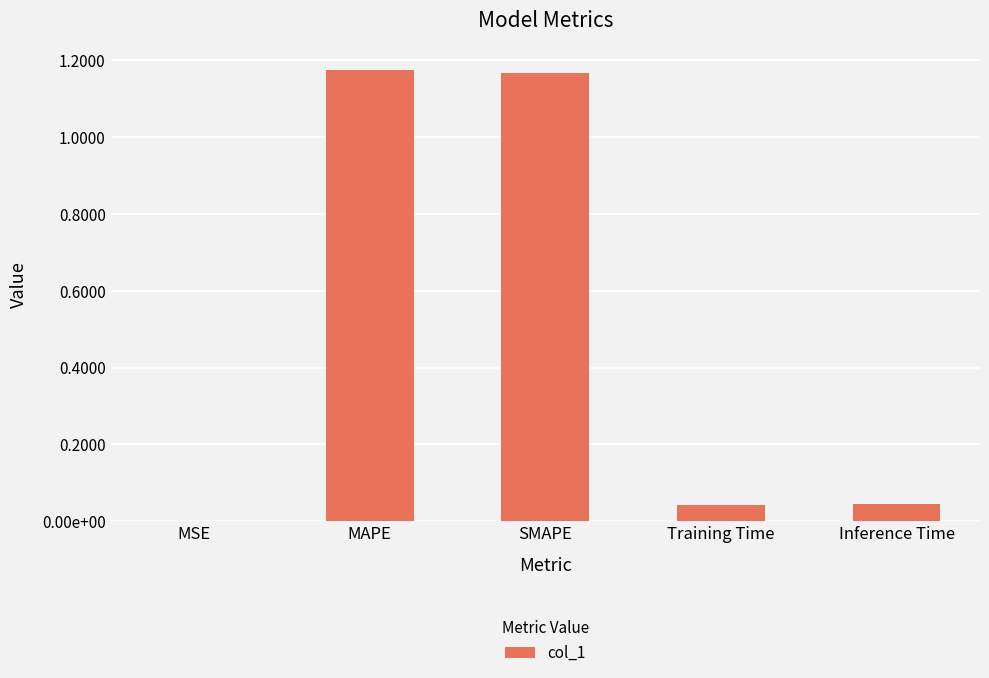

Between MSE and Inference Time, which is larger?

Inference Time